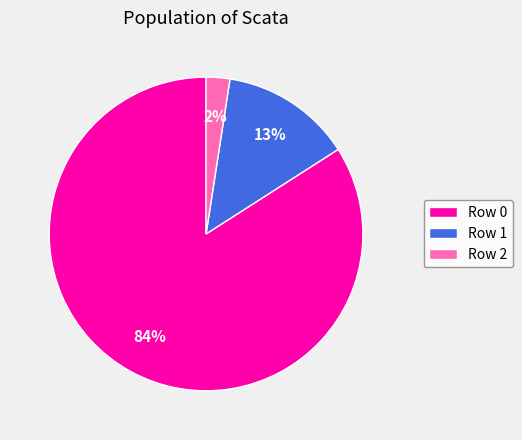

Combined, do Row 0 and Row 2 account for over 50%?

Yes